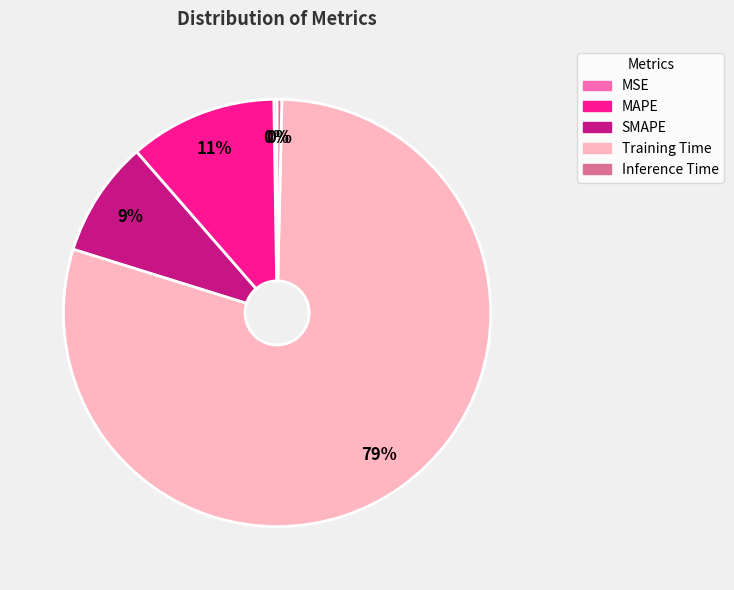

Is it true that Training Time is 74% of the pie?

False